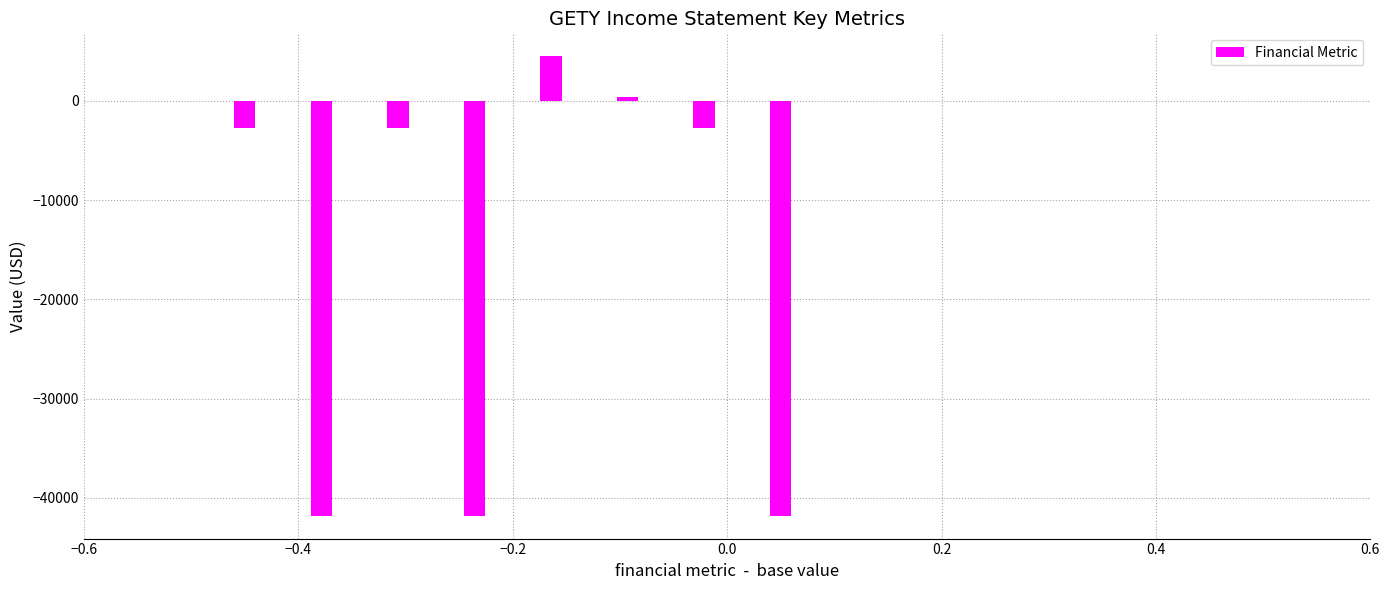

Count the number of values greater than -2700.

2